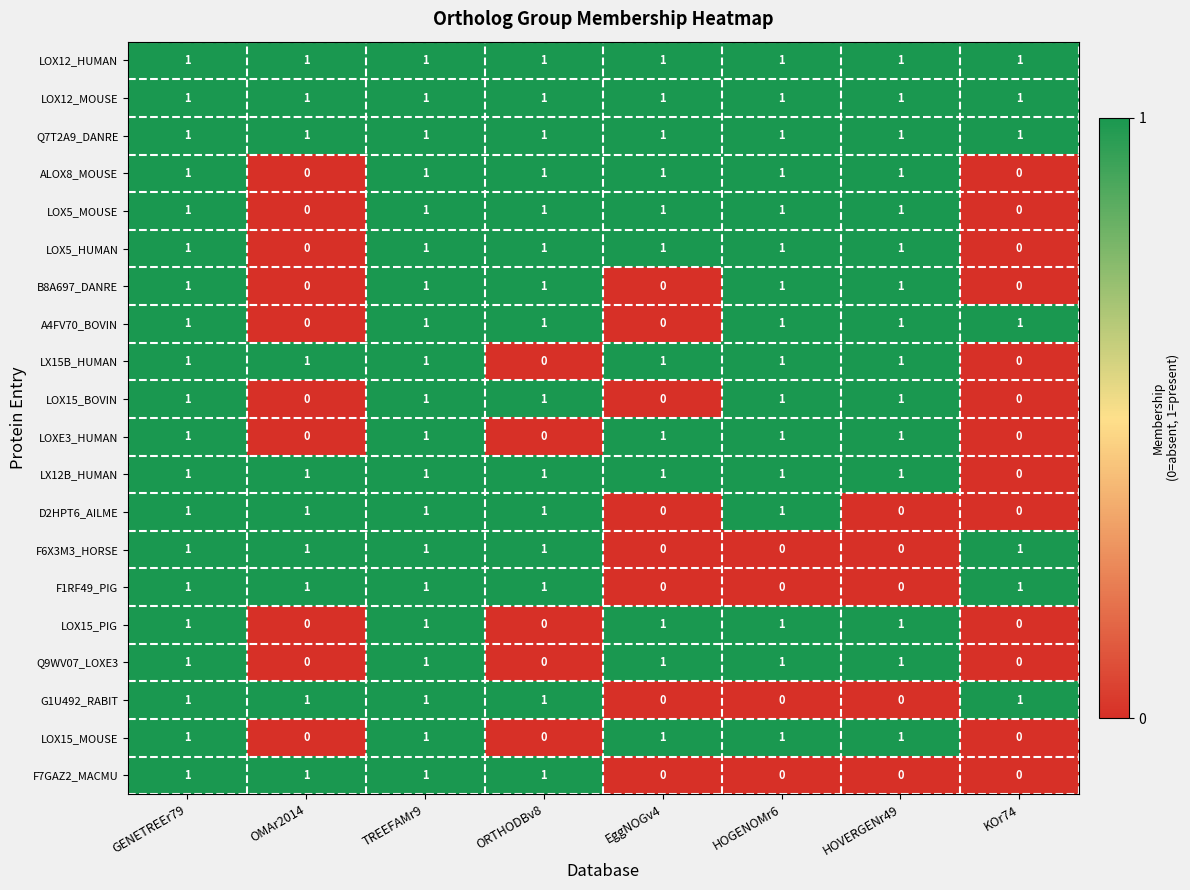

What is the total value across all series at OMAr2014?

10